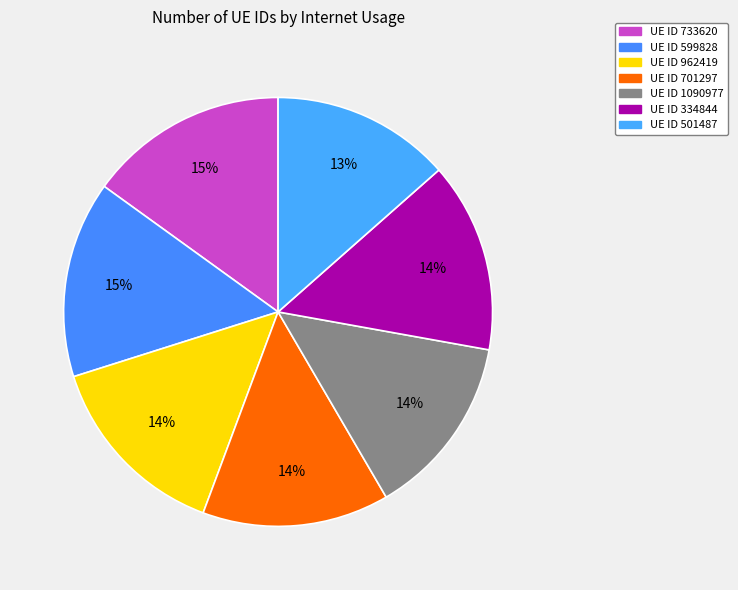

To the nearest percent, what is the difference between the largest and smallest slice percentages?

2%